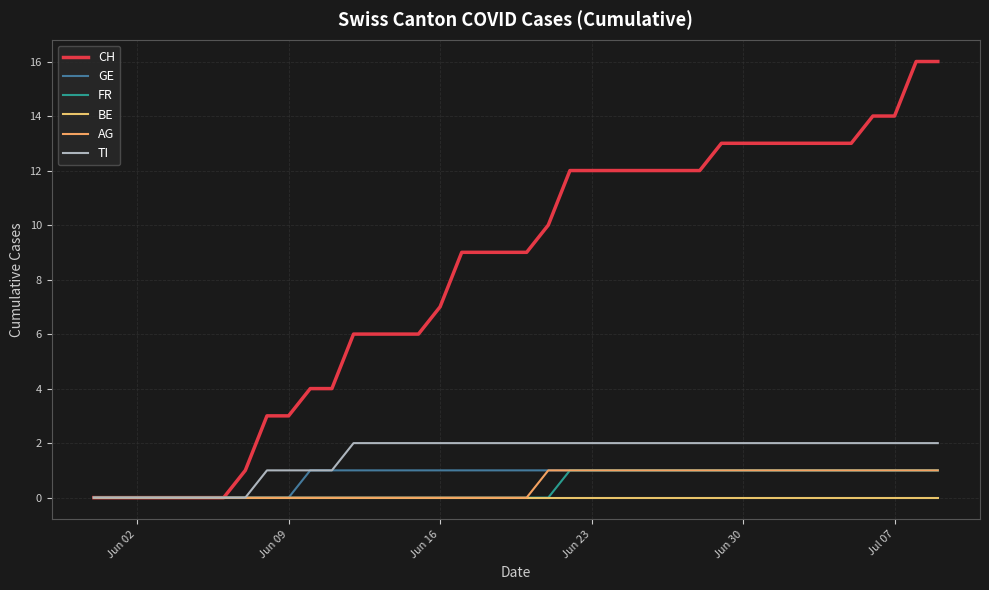

Does the chart have visible grid lines?

Yes